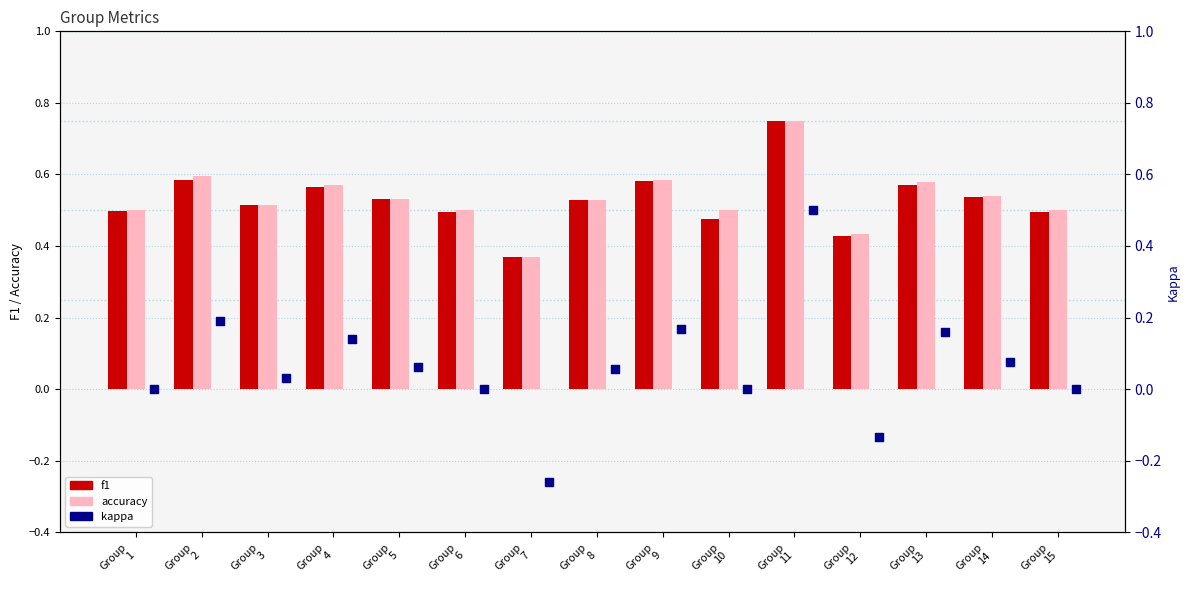

Which series contains the highest Y value?

f1